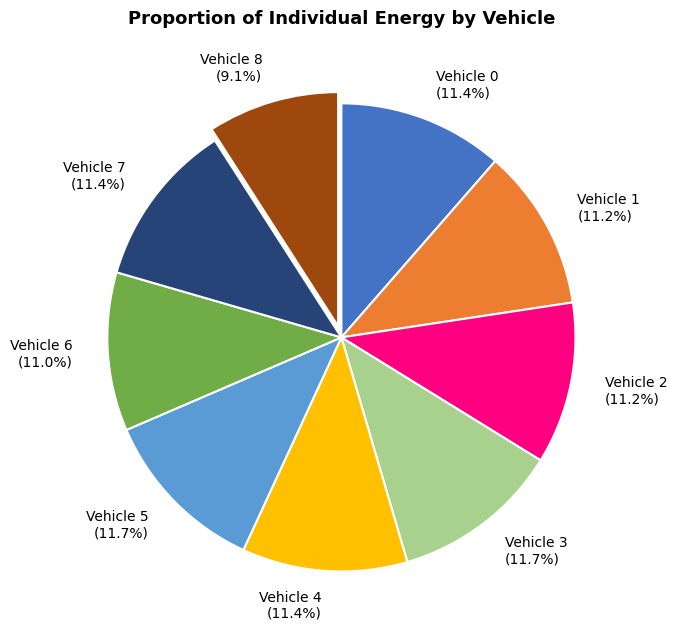

Is it true that Vehicle 6 is 24% of the pie?

False